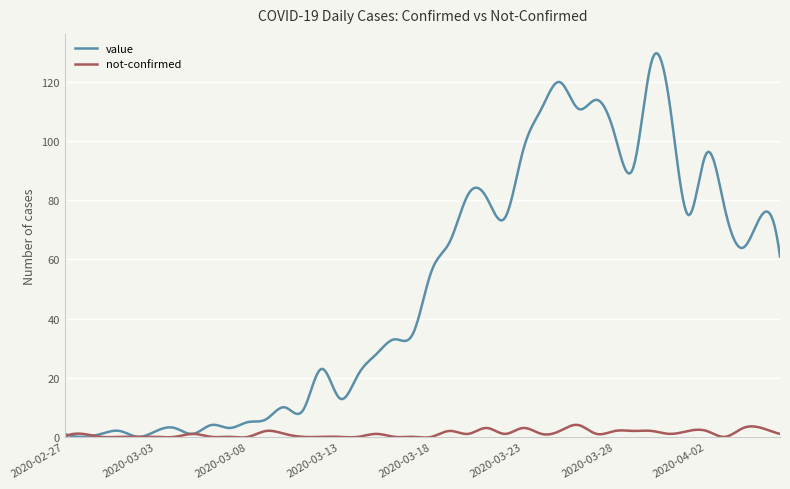

What is the maximum value shown in the chart?

129.8